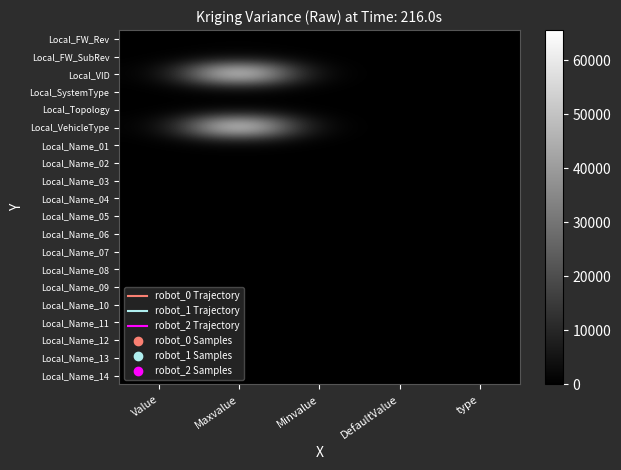

Reading right to left, list all the values displayed in this chart.

Local_FW_Rev: type=0	DefaultValue=1	Minvalue=0	Maxvalue=255	Value=1
Local_FW_SubRev: type=0	DefaultValue=0	Minvalue=0	Maxvalue=255	Value=1
Local_VID: type=0	DefaultValue=1	Minvalue=0	Maxvalue=65500	Value=1
Local_SystemType: type=2	DefaultValue=1	Minvalue=0	Maxvalue=3	Value=1
Local_Topology: type=2	DefaultValue=1	Minvalue=0	Maxvalue=1	Value=1
Local_VehicleType: type=0	DefaultValue=29	Minvalue=0	Maxvalue=65535	Value=29
Local_Name_01: type=4	DefaultValue=32	Minvalue=0	Maxvalue=90	Value=32
Local_Name_02: type=4	DefaultValue=32	Minvalue=0	Maxvalue=90	Value=32
Local_Name_03: type=4	DefaultValue=32	Minvalue=0	Maxvalue=90	Value=32
Local_Name_04: type=4	DefaultValue=32	Minvalue=0	Maxvalue=90	Value=32
Local_Name_05: type=4	DefaultValue=32	Minvalue=0	Maxvalue=90	Value=32
Local_Name_06: type=4	DefaultValue=32	Minvalue=0	Maxvalue=90	Value=32
Local_Name_07: type=4	DefaultValue=32	Minvalue=0	Maxvalue=90	Value=32
Local_Name_08: type=4	DefaultValue=32	Minvalue=0	Maxvalue=90	Value=32
Local_Name_09: type=4	DefaultValue=32	Minvalue=0	Maxvalue=90	Value=32
Local_Name_10: type=4	DefaultValue=32	Minvalue=0	Maxvalue=90	Value=32
Local_Name_11: type=4	DefaultValue=32	Minvalue=0	Maxvalue=90	Value=32
Local_Name_12: type=4	DefaultValue=32	Minvalue=0	Maxvalue=90	Value=32
Local_Name_13: type=4	DefaultValue=32	Minvalue=0	Maxvalue=90	Value=32
Local_Name_14: type=4	DefaultValue=32	Minvalue=0	Maxvalue=90	Value=32